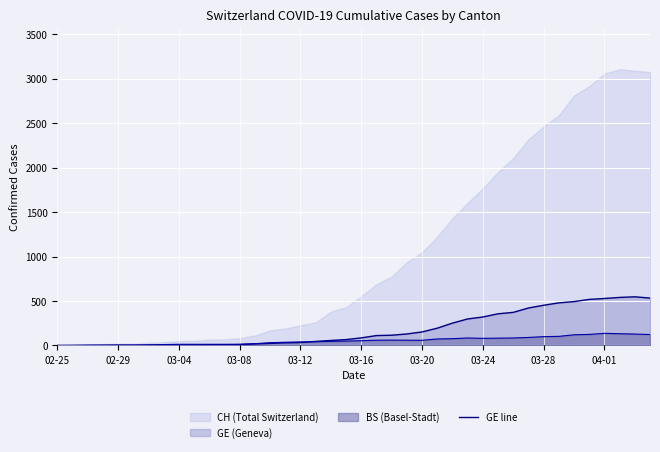

What is the highest value of the BS (Basel-Stadt) series?

136